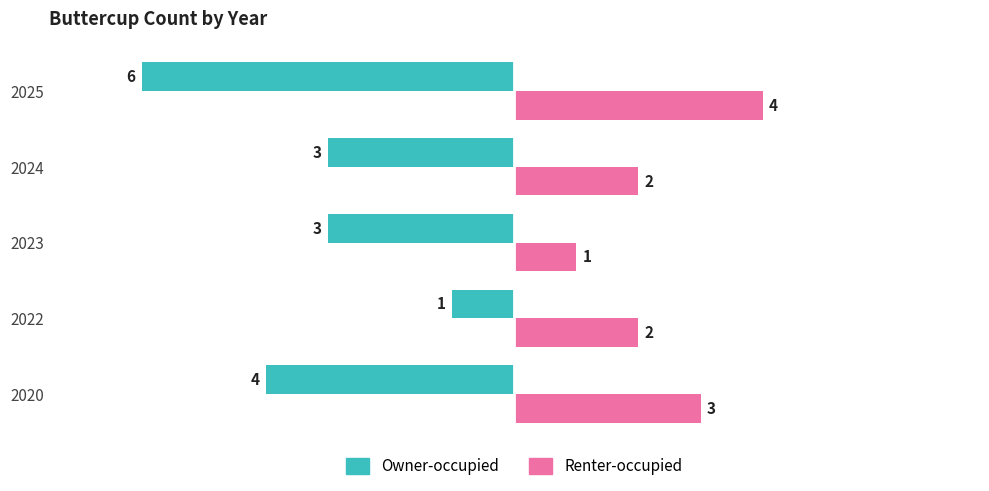

What is the difference between the second highest and minimum values in the Renter-occupied series?

2